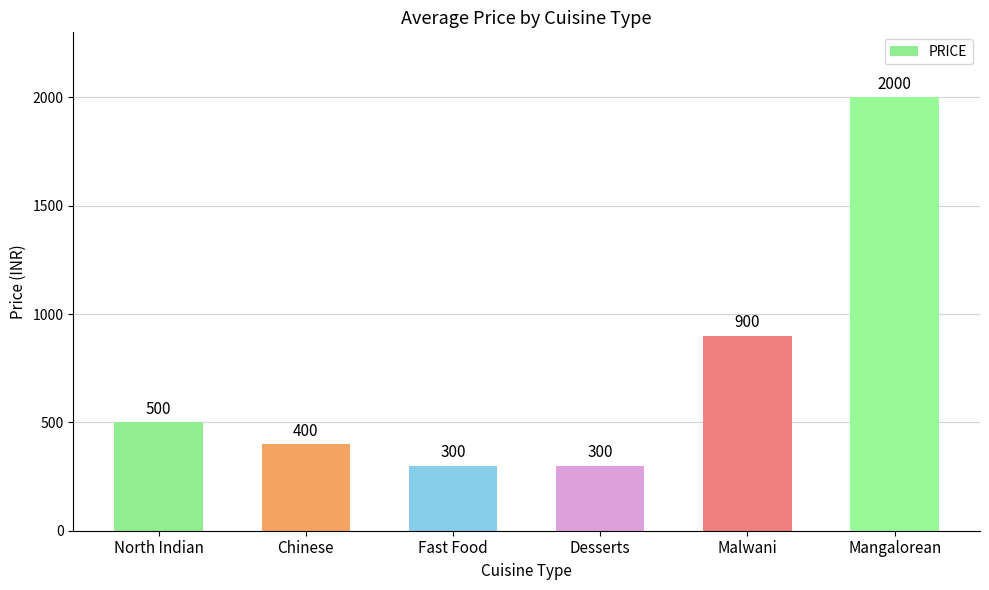

What is the difference between the maximum and minimum values?

1700